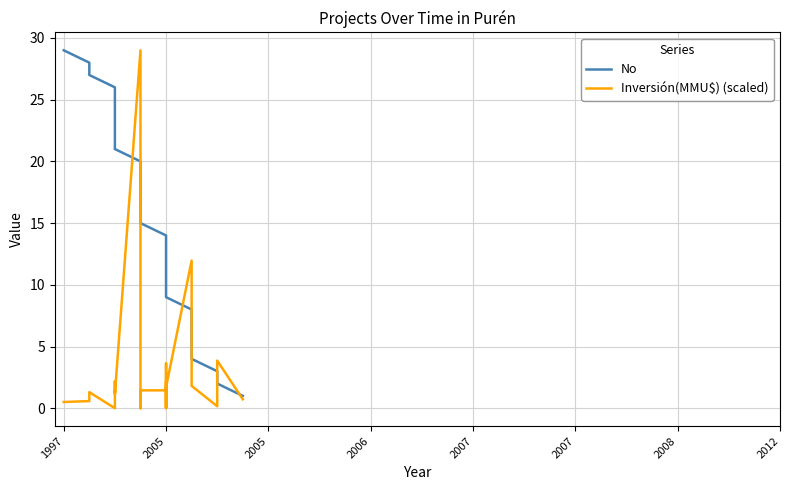

How many times do Inversión(MMU$) (scaled) and No cross each other?

6